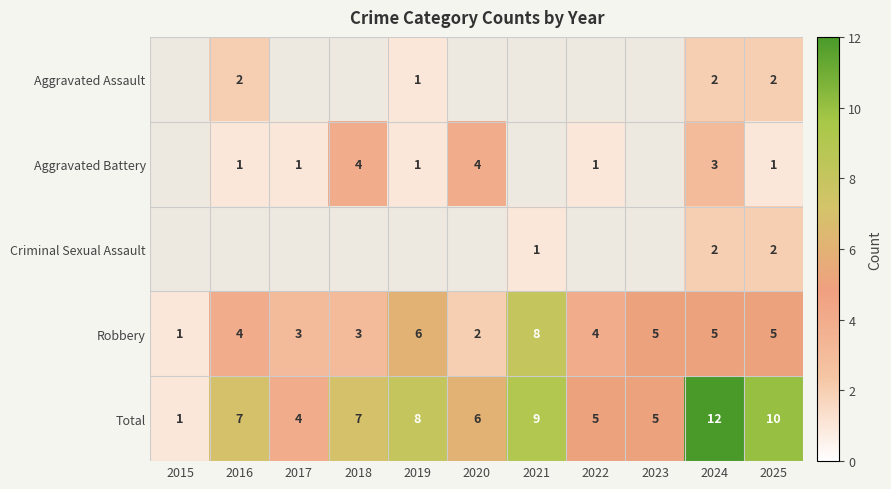

Which category has the highest value in the Robbery series?

2021